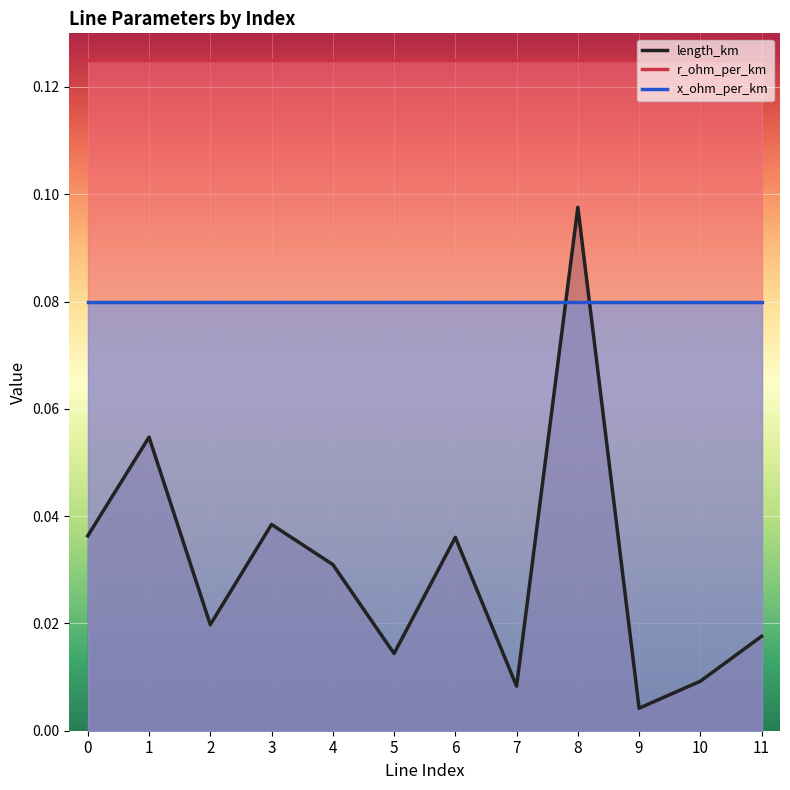

Between 3 and 4, which series saw the biggest shift?

length_km